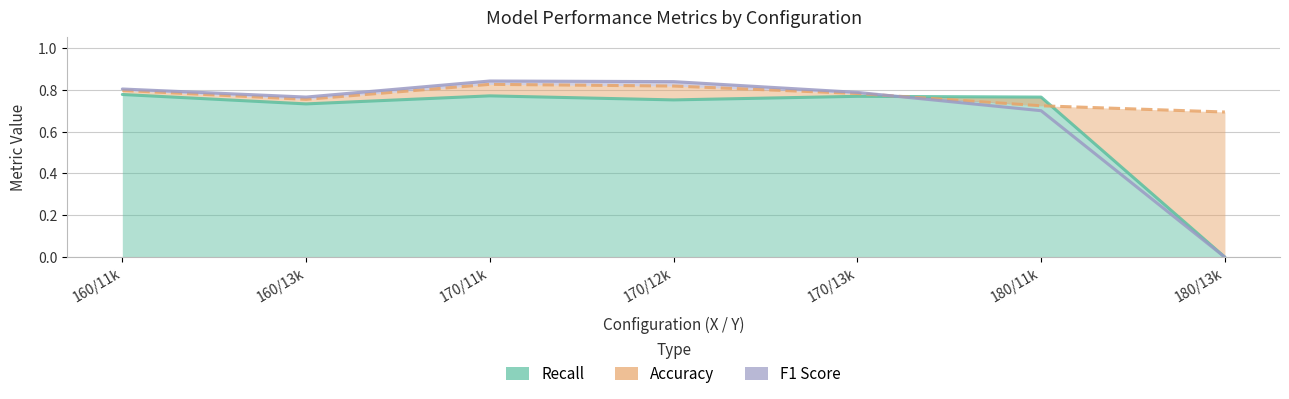

Which series has the widest spread of values?

F1 Score